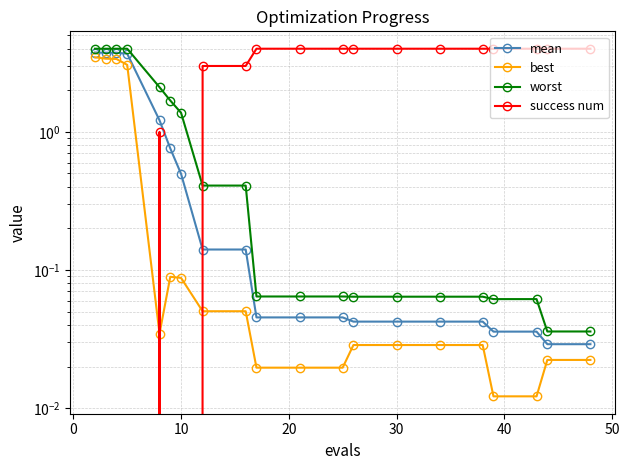

At which category is the sum across all series the highest?

−10